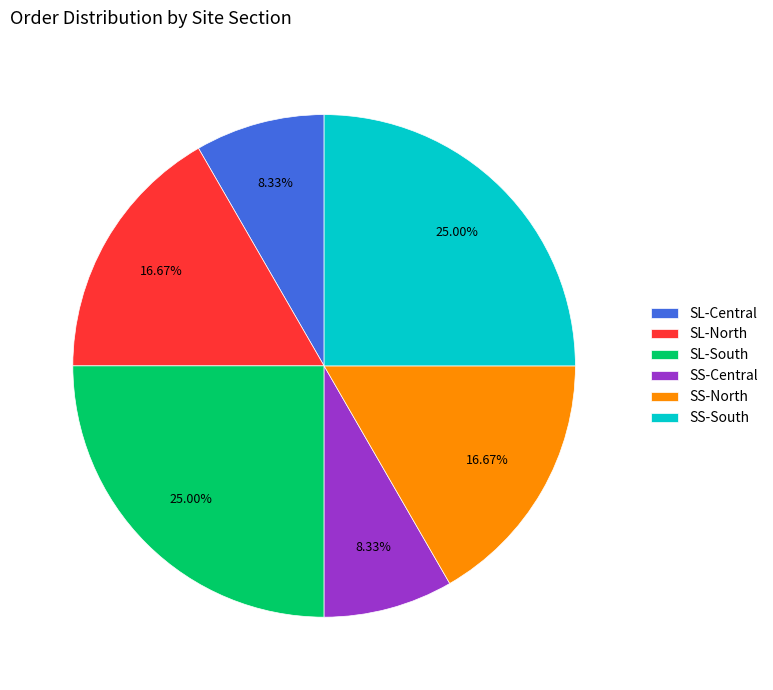

Is SS-South the majority of the pie?

No